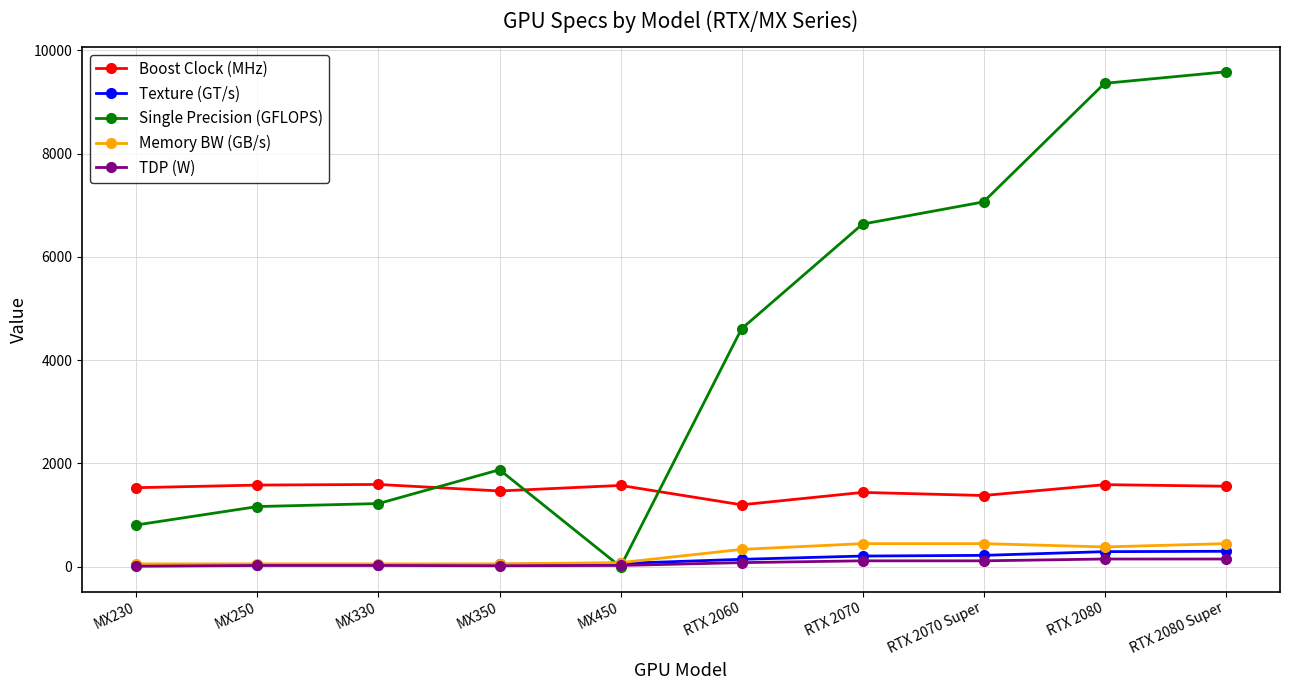

Which series has the widest spread of values?

Single Precision (GFLOPS)